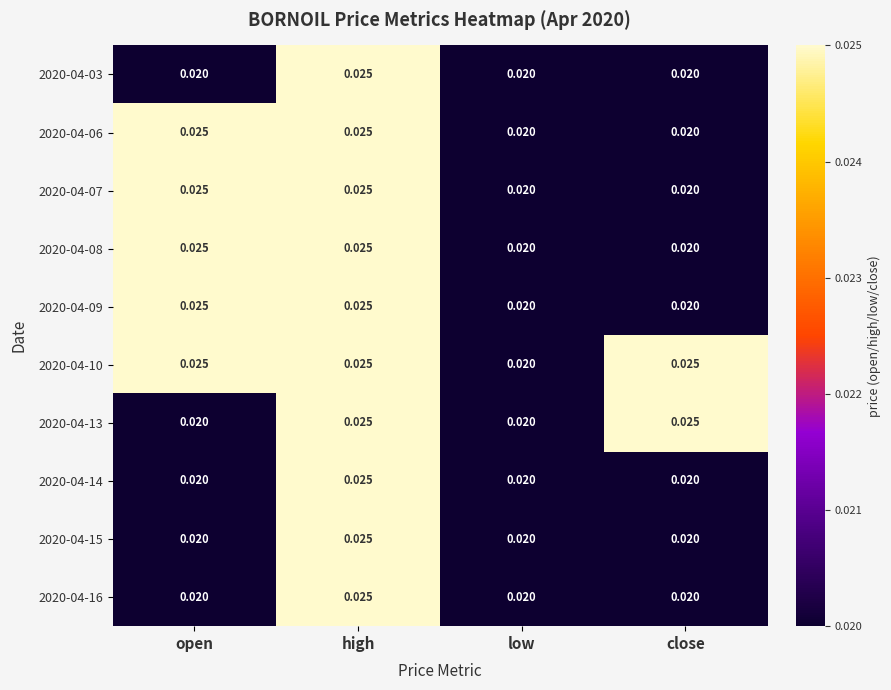

At which category is the sum across all series the highest?

high